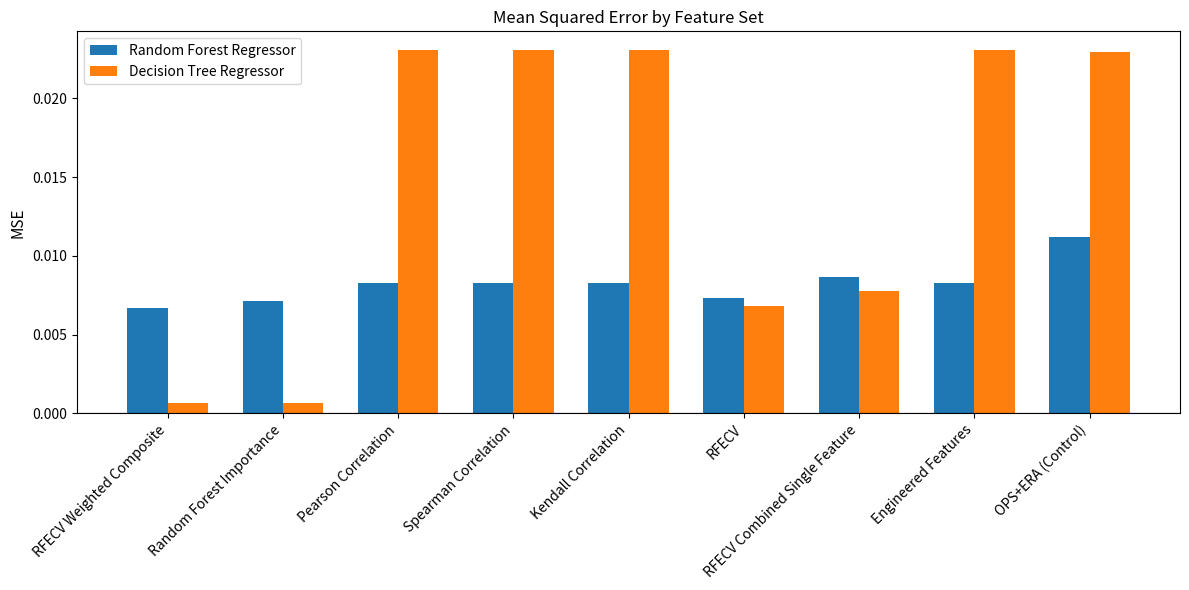

What is the sum of all Decision Tree Regressor values?

0.1